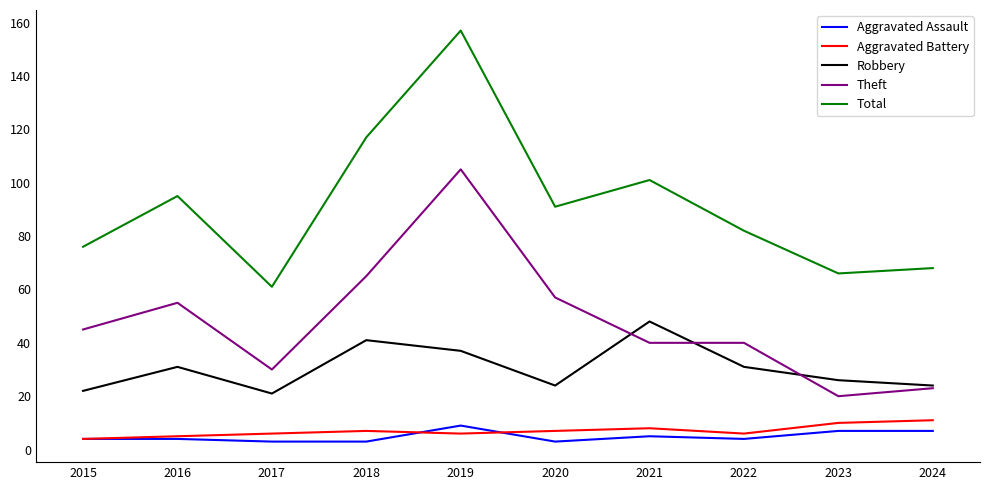

The Total series shows 66 at 2023. True or false?

True